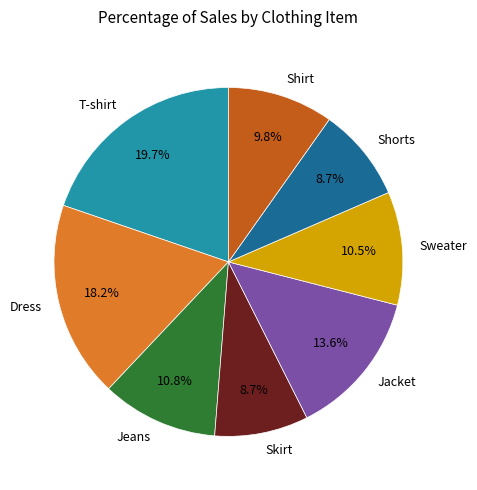

Which slice is the largest?

T-shirt